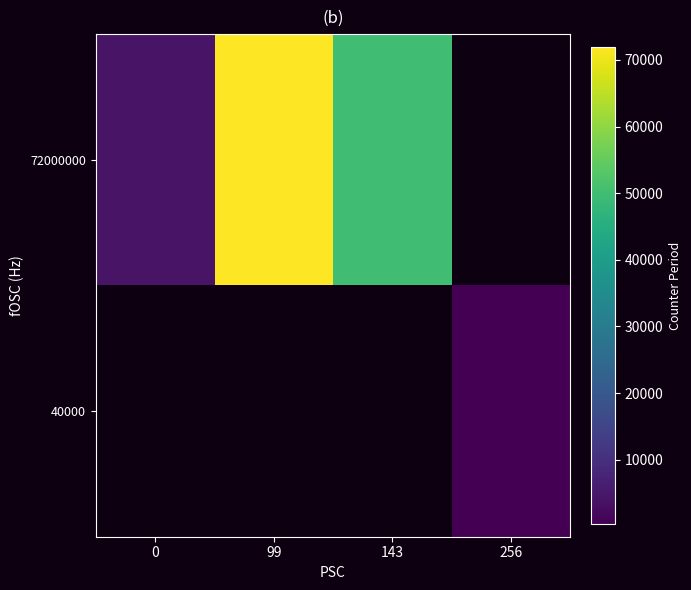

How many distinct data groups are displayed?

2